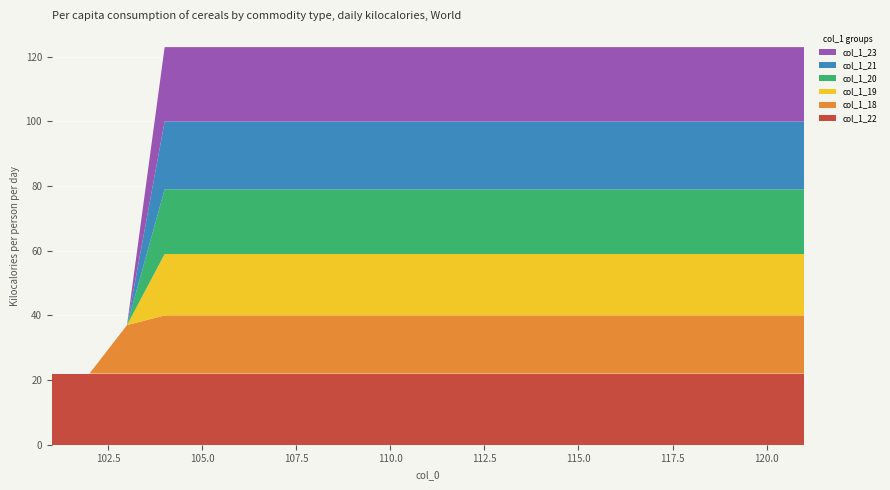

Reading right to left, list all the values displayed in this chart.

col_1_22: 22	22	22	22	22	22	22	22	22	22	22	22	22	22	22	22	22	22	22	22
col_1_18: 18	18	18	18	18	18	18	18	18	18	18	18	18	18	18	18	18	15	0	0
col_1_19: 19	19	19	19	19	19	19	19	19	19	19	19	19	19	19	19	19	0	0	0
col_1_20: 20	20	20	20	20	20	20	20	20	20	20	20	20	20	20	20	20	0	0	0
col_1_21: 21	21	21	21	21	21	21	21	21	21	21	21	21	21	21	21	21	0	0	0
col_1_23: 23	23	23	23	23	23	23	23	23	23	23	23	23	23	23	23	23	0	0	0